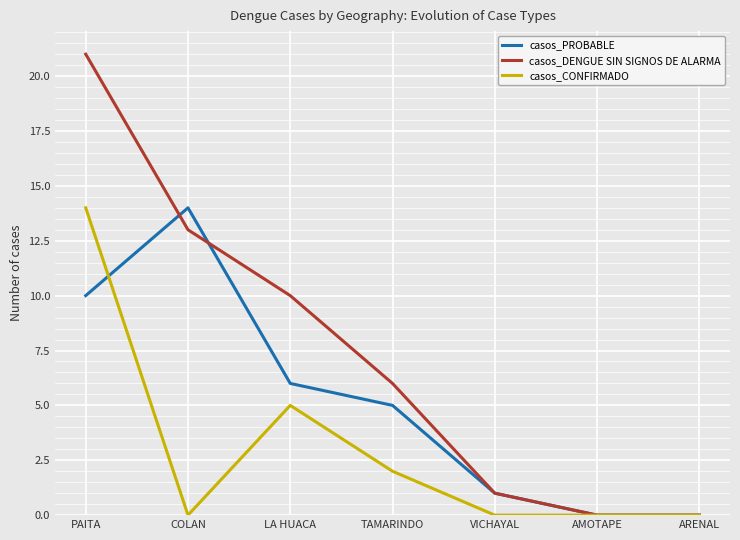

What is the spread (max minus min) of values at PAITA?

11